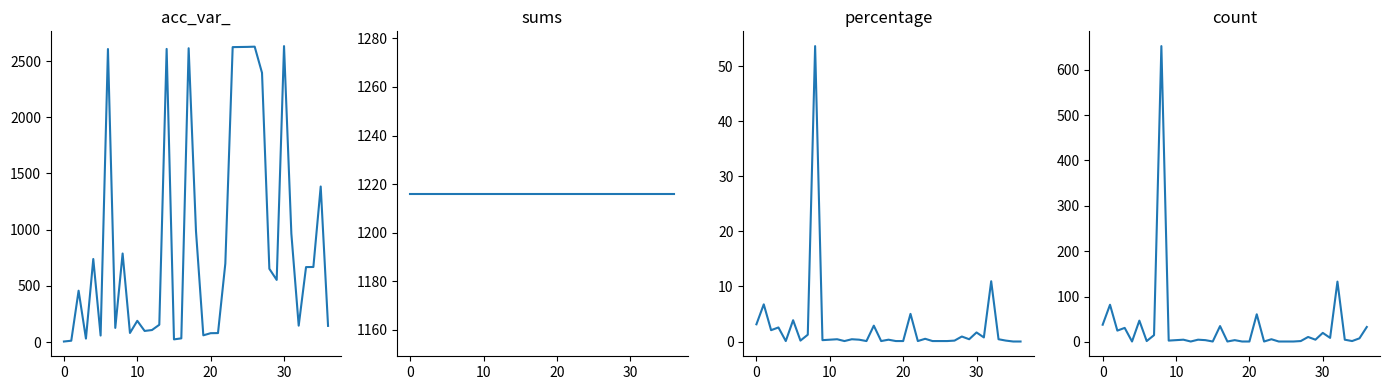

True or false: percentage has more than 1 interior local peaks.

True